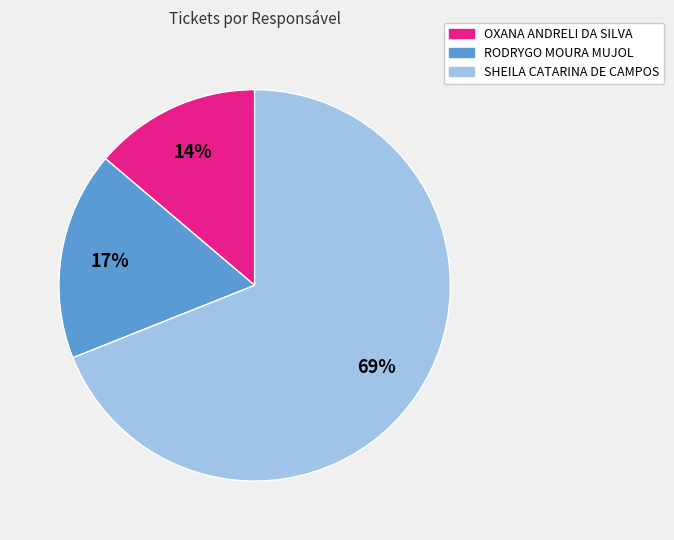

What percentage is the OXANA ANDRELI DA SILVA slice, to the nearest percent?

14%